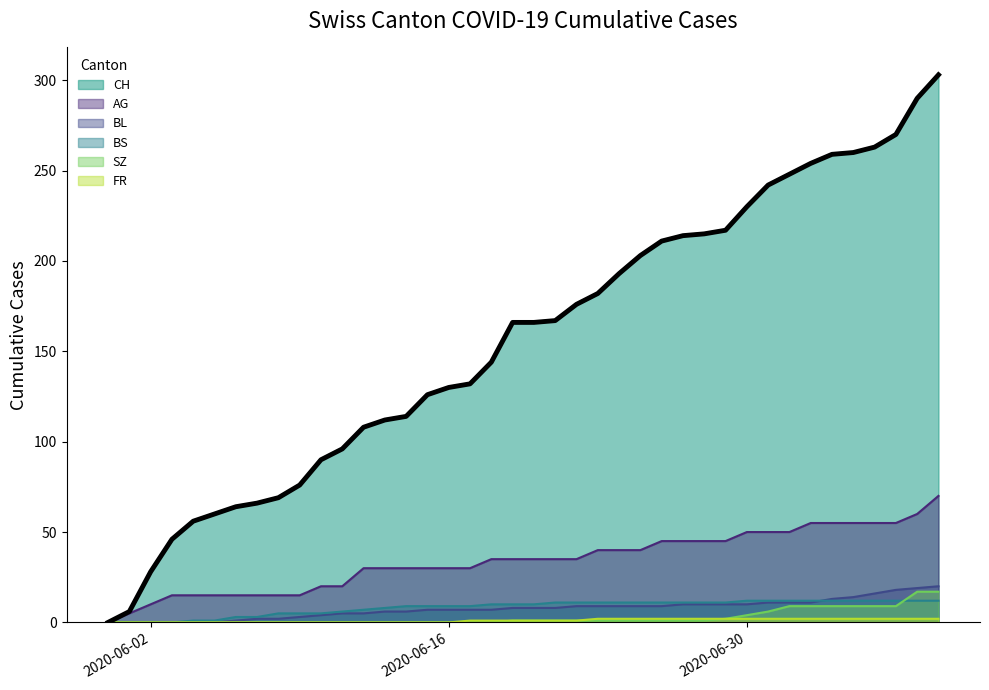

Which series has the largest total across all categories?

CH